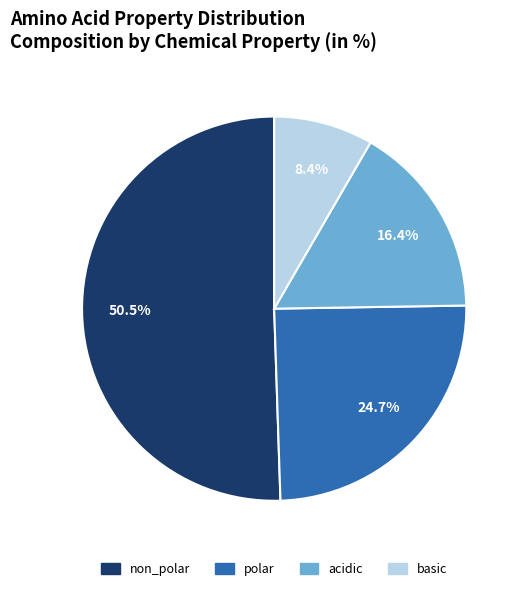

Between basic and polar, which is larger?

polar